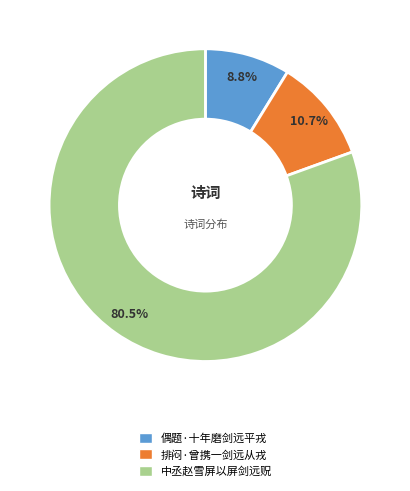

Which slice represents more than half of the pie?

中丞赵雪屏以屏剑远贶